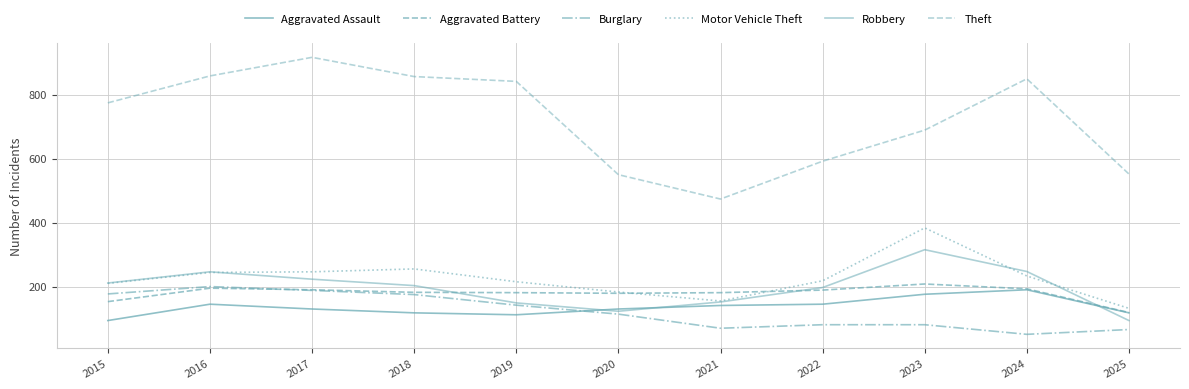

Is this an area chart (filled region under the line)?

No